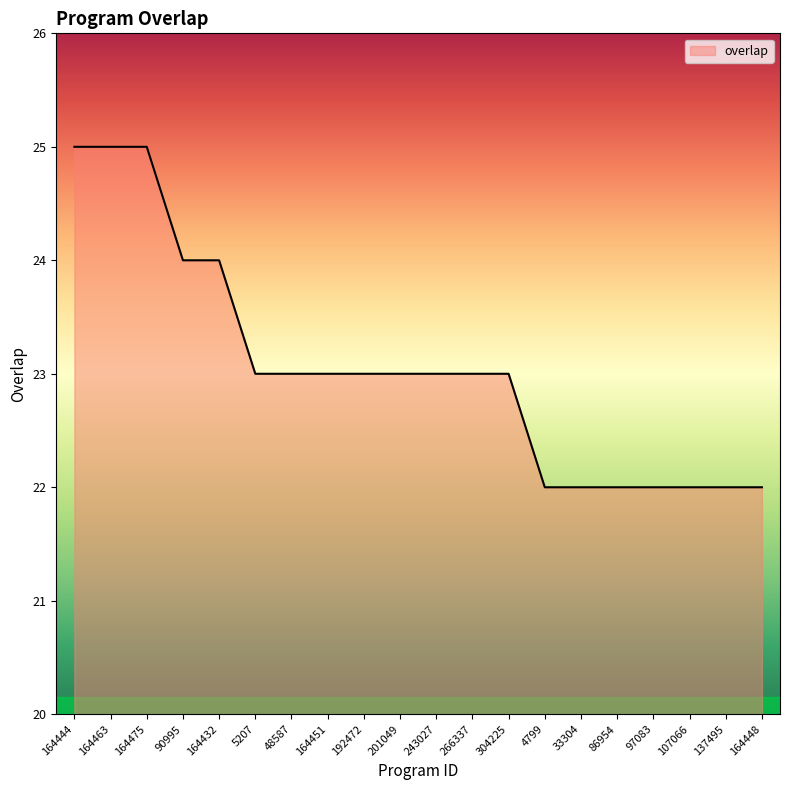

True or false: the data shows 23 at 243027.

True